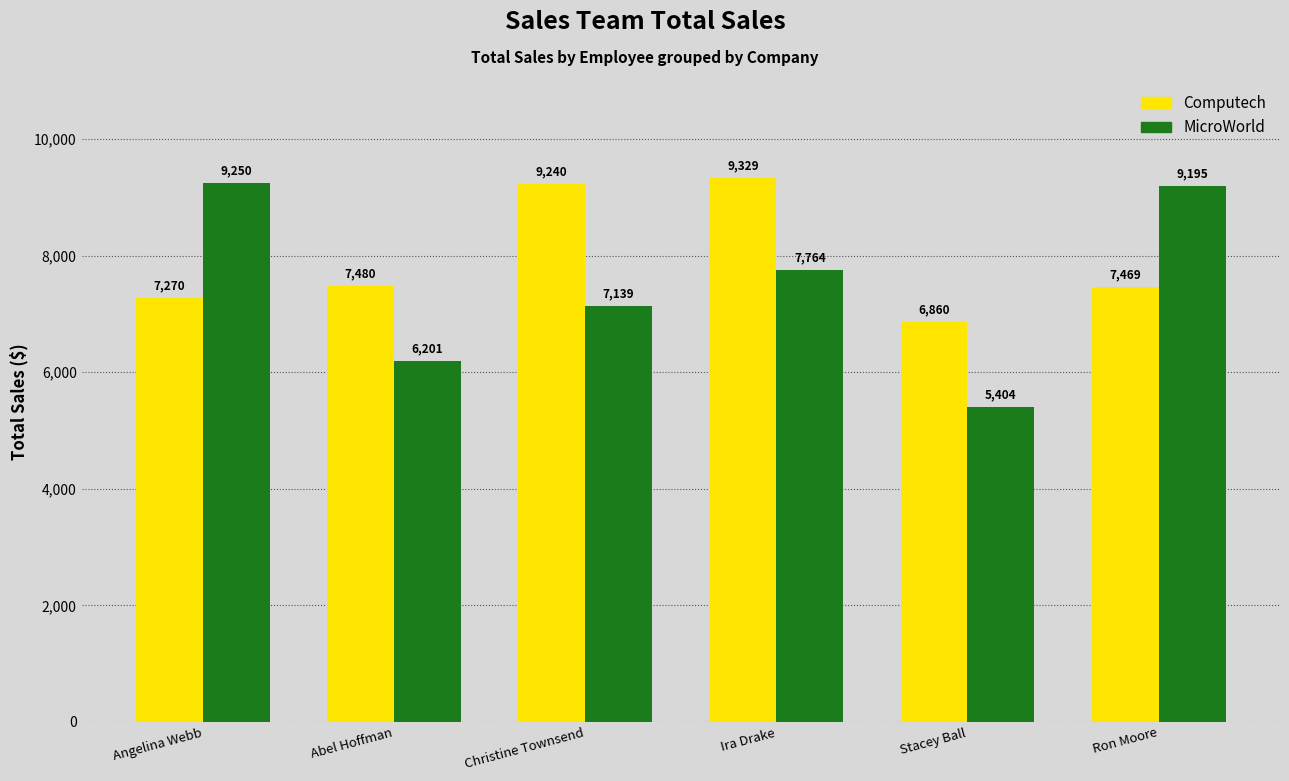

What is the difference between the second highest and second lowest values in the Computech series?

1970